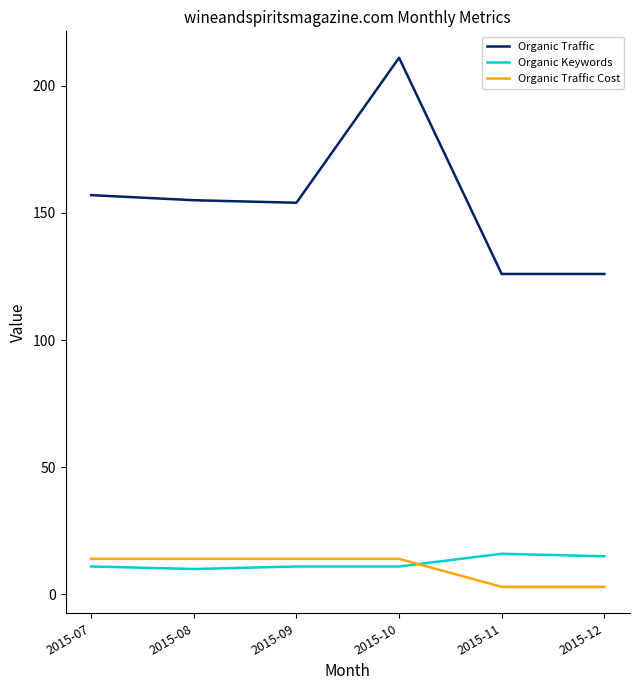

The Organic Keywords series shows 15 at 2015-12. True or false?

True